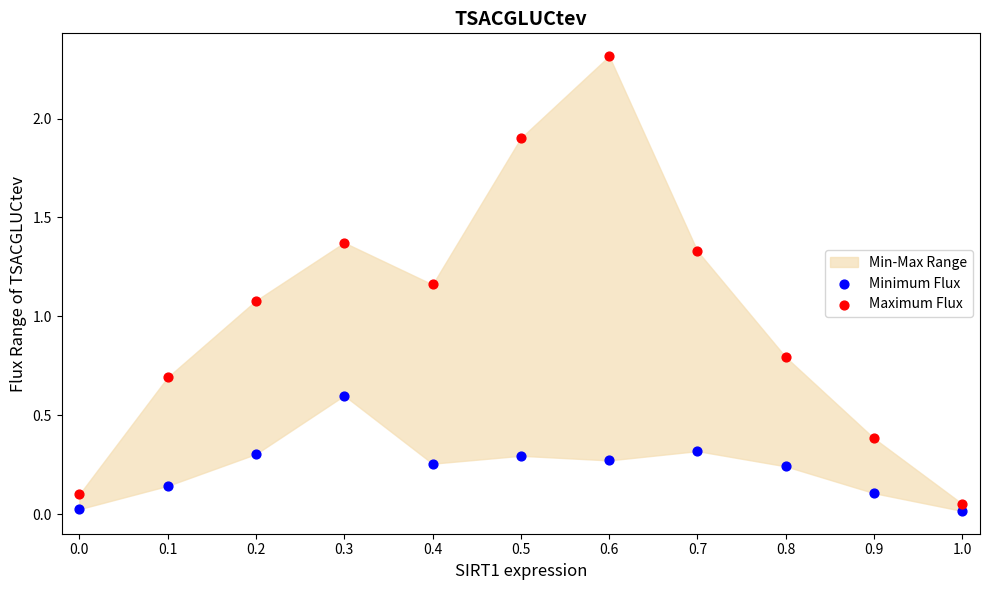

In the Maximum Flux series, what Y value is closest to 1?

1.1